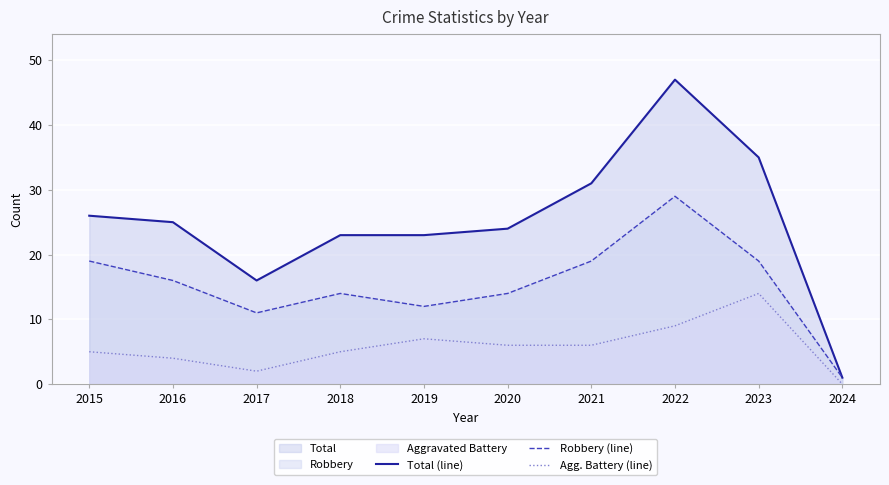

True or false: Robbery (line) and Total (line) intersect in this chart.

False